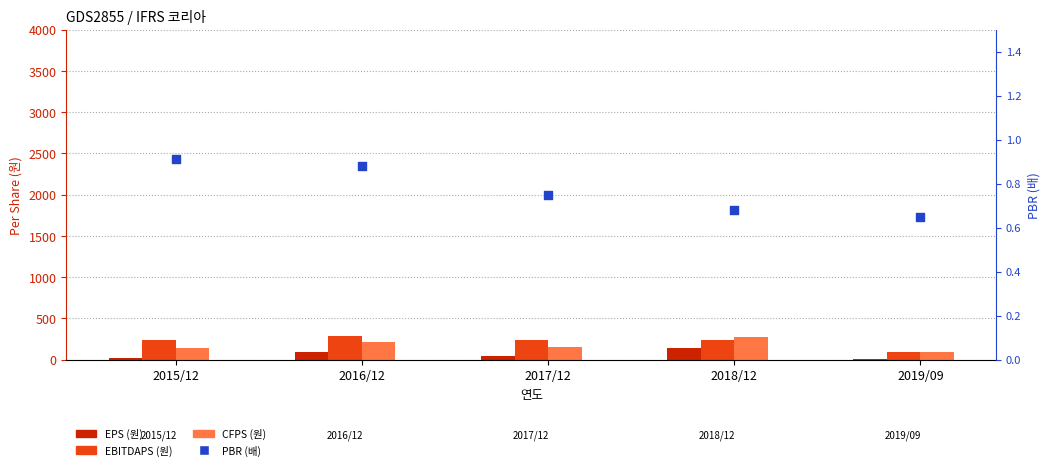

Which series has the largest Y range (max minus min)?

EBITDAPS (원)